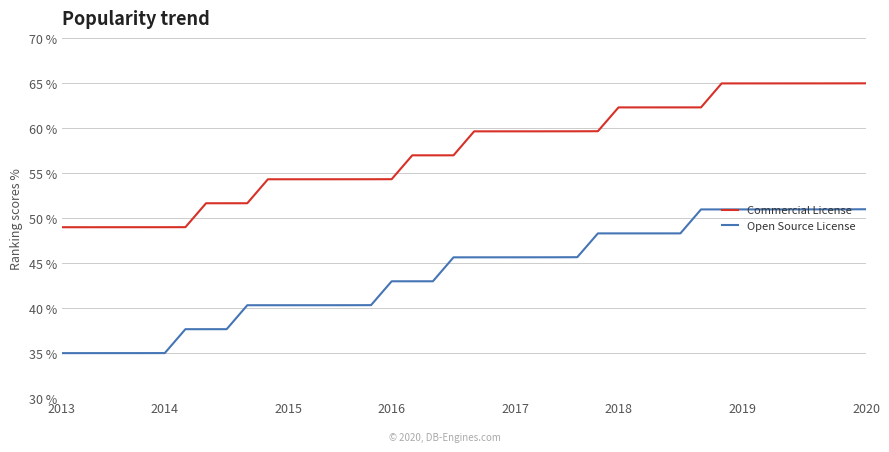

List the series in order of their overall mean, lowest first.

Open Source License, Commercial License